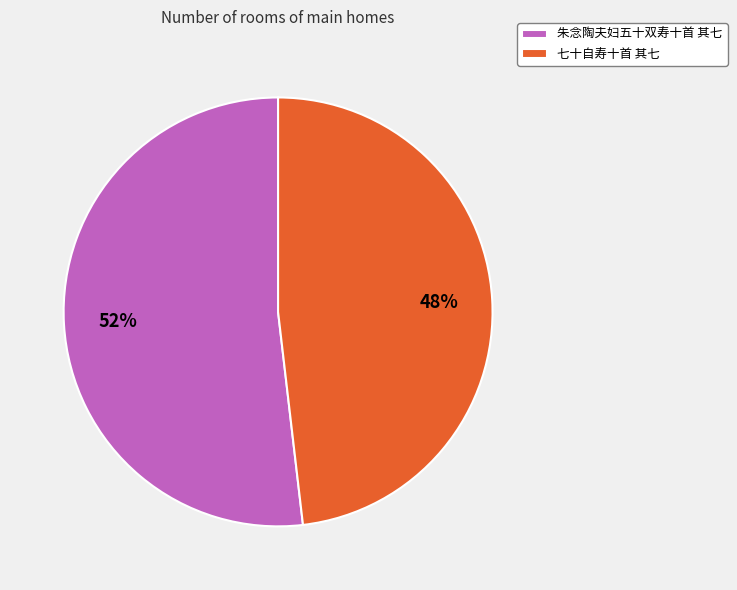

True or false: 七十自寿十首 其七 accounts for 38% of the total.

False